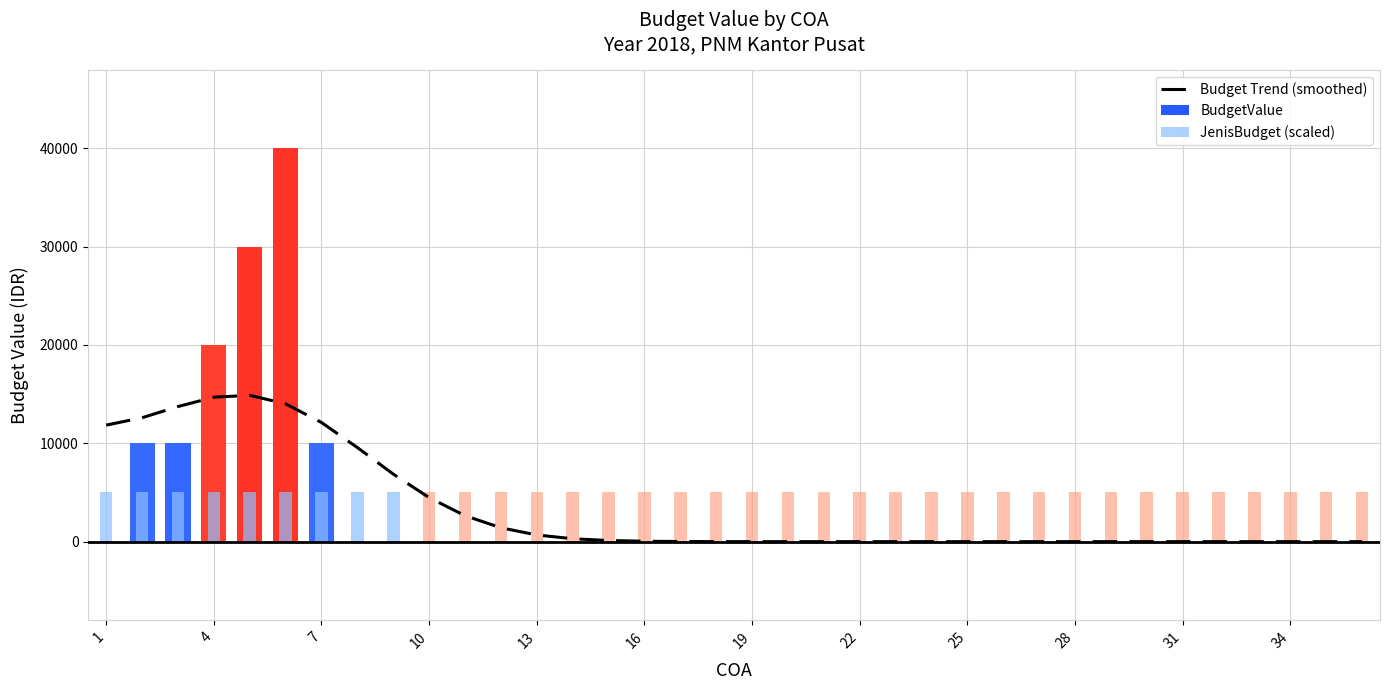

What is the difference between the maximum and minimum values?

14883.6